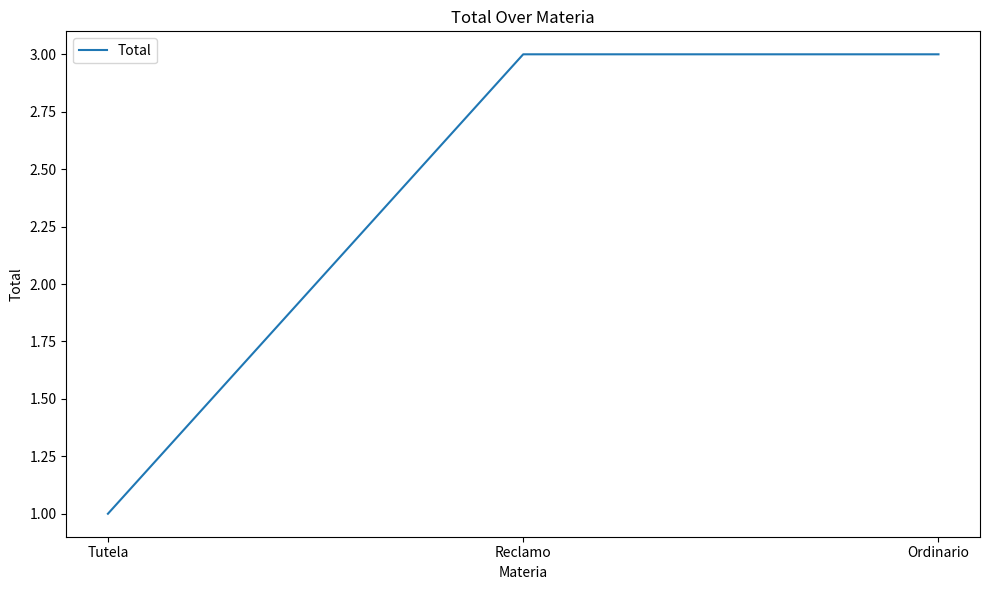

What is the difference between the values at Tutela and Reclamo?

2